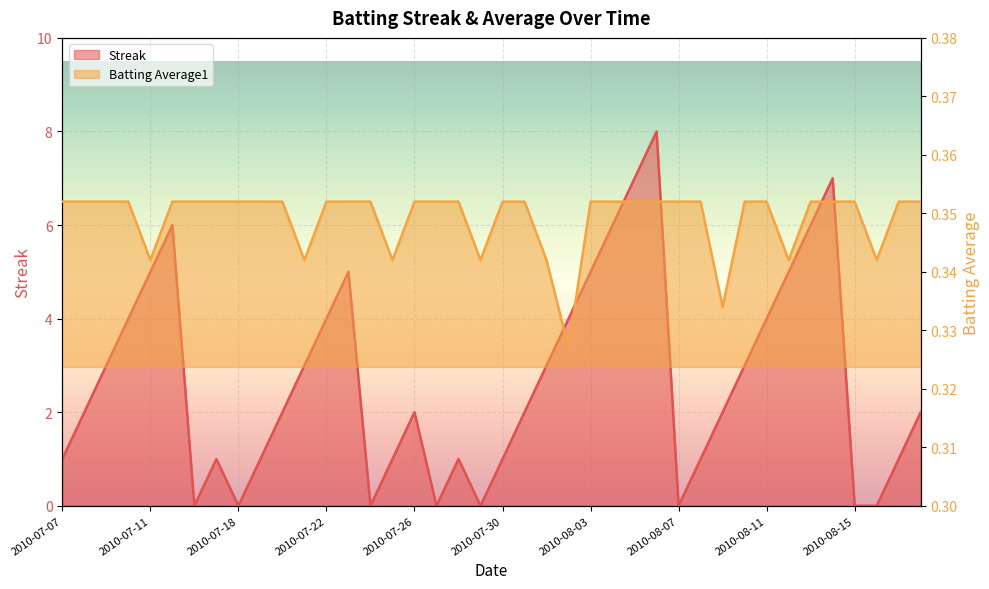

At 2010-08-03, list the series in order from largest to smallest.

Streak, Batting Average1